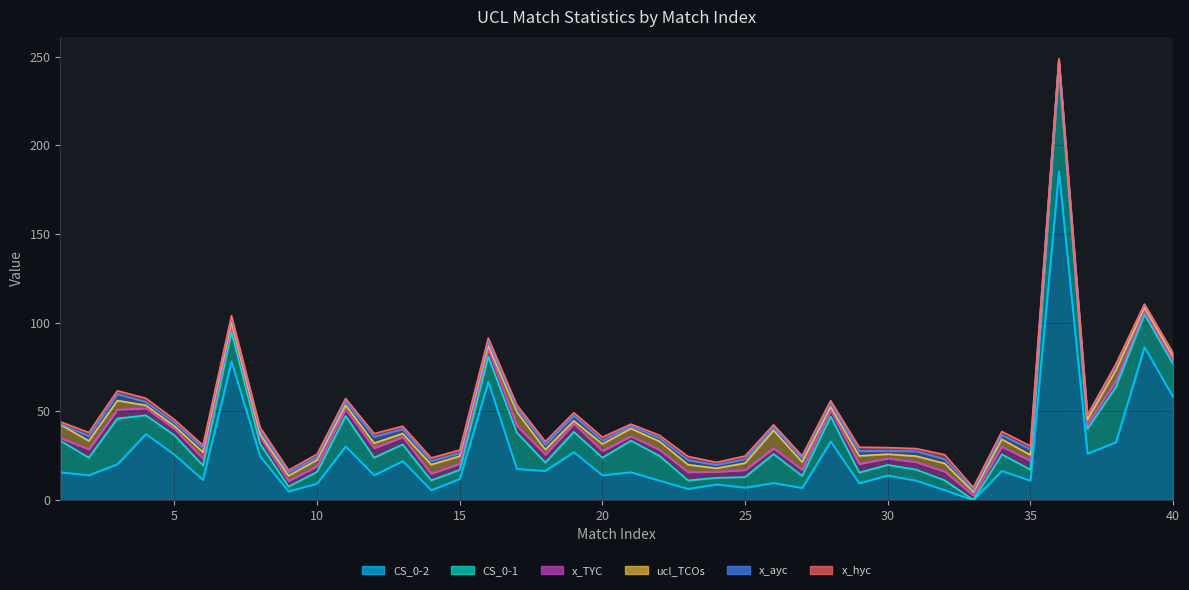

How many lines are shown in the chart?

6